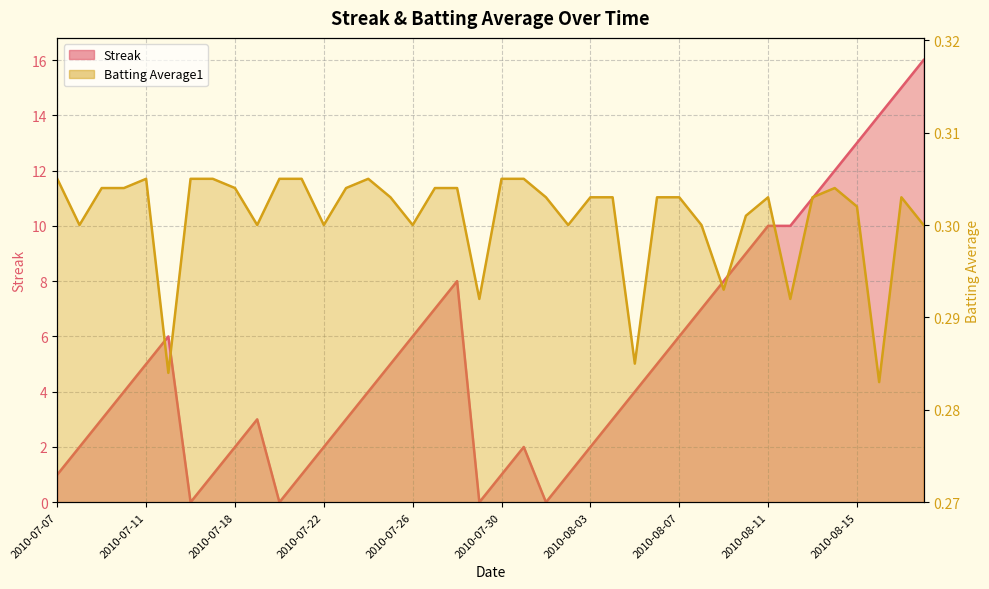

What is the sum of all Batting Average1 values?

12.0